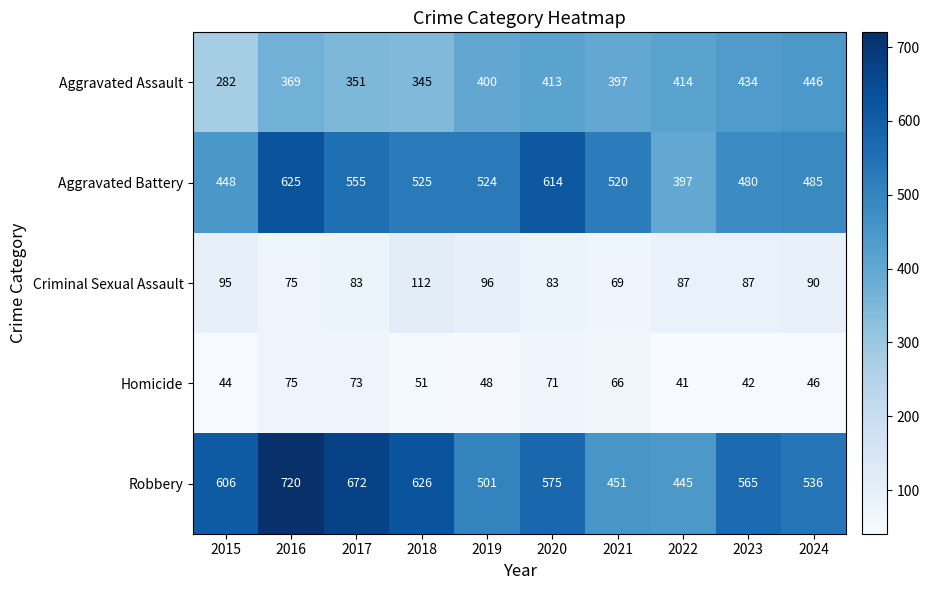

What value does the Robbery series have at 2022, to the nearest 50?

450